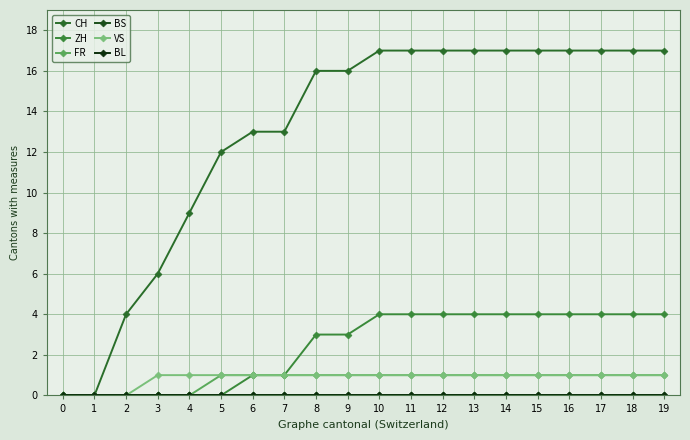

Which series has the largest range (max minus min)?

CH